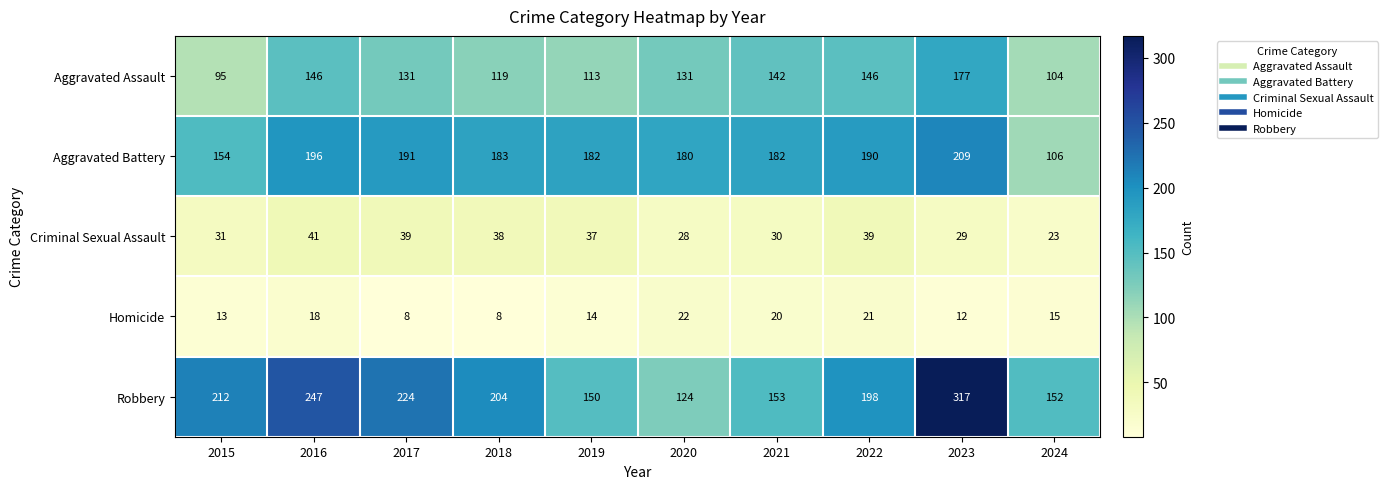

What is the smallest value displayed?

8